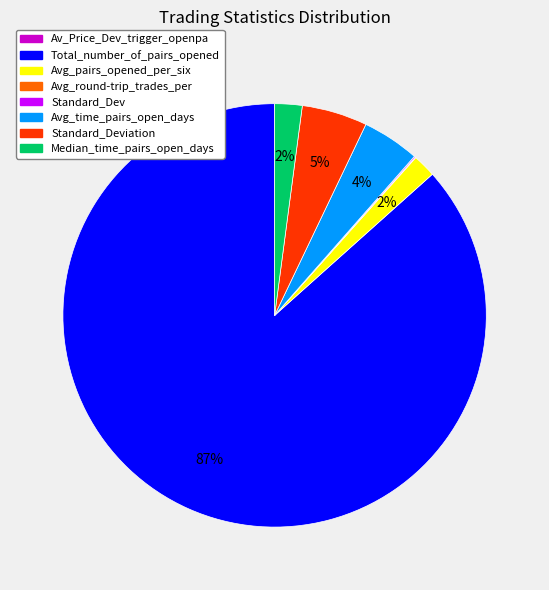

Is there any slice that represents more than half of the pie?

Yes